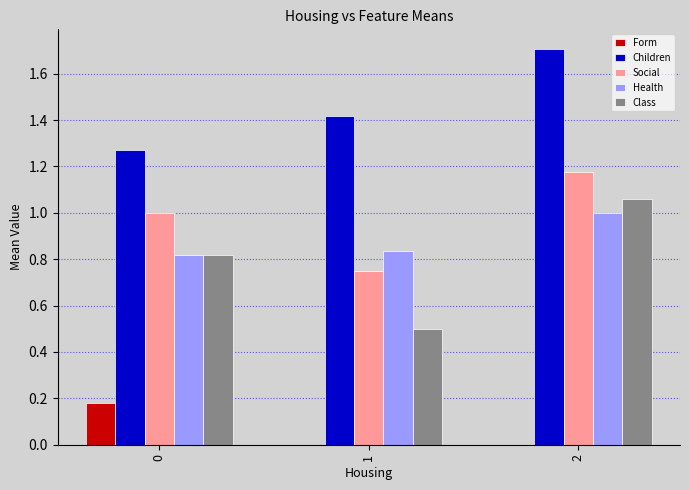

What value does the Health series have at 2?

1.0